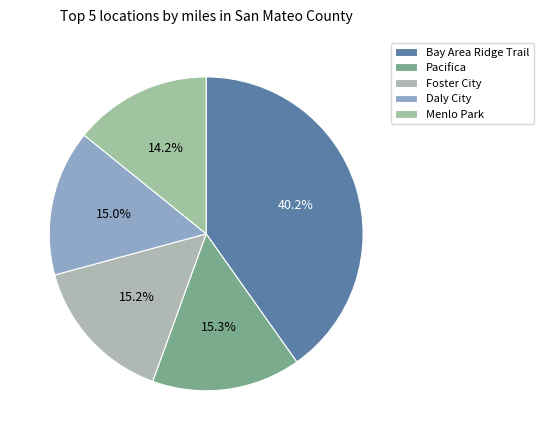

Is it true that Foster City is 29% of the pie?

False